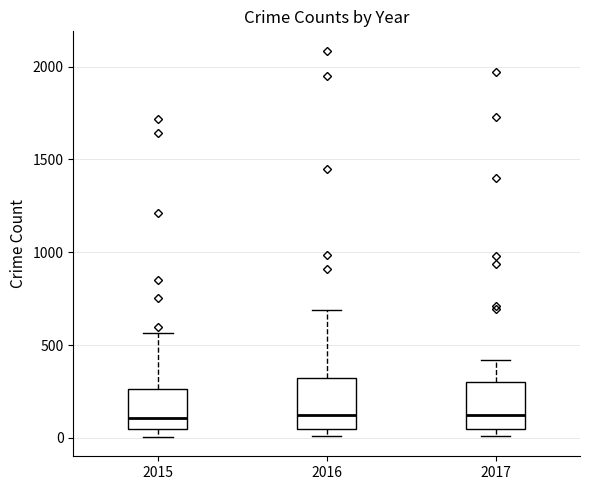

Where is the lower edge of the box at x = 2016 on the y-axis? The values are not printed on the chart, so give them approximately, as read against the axis.

50